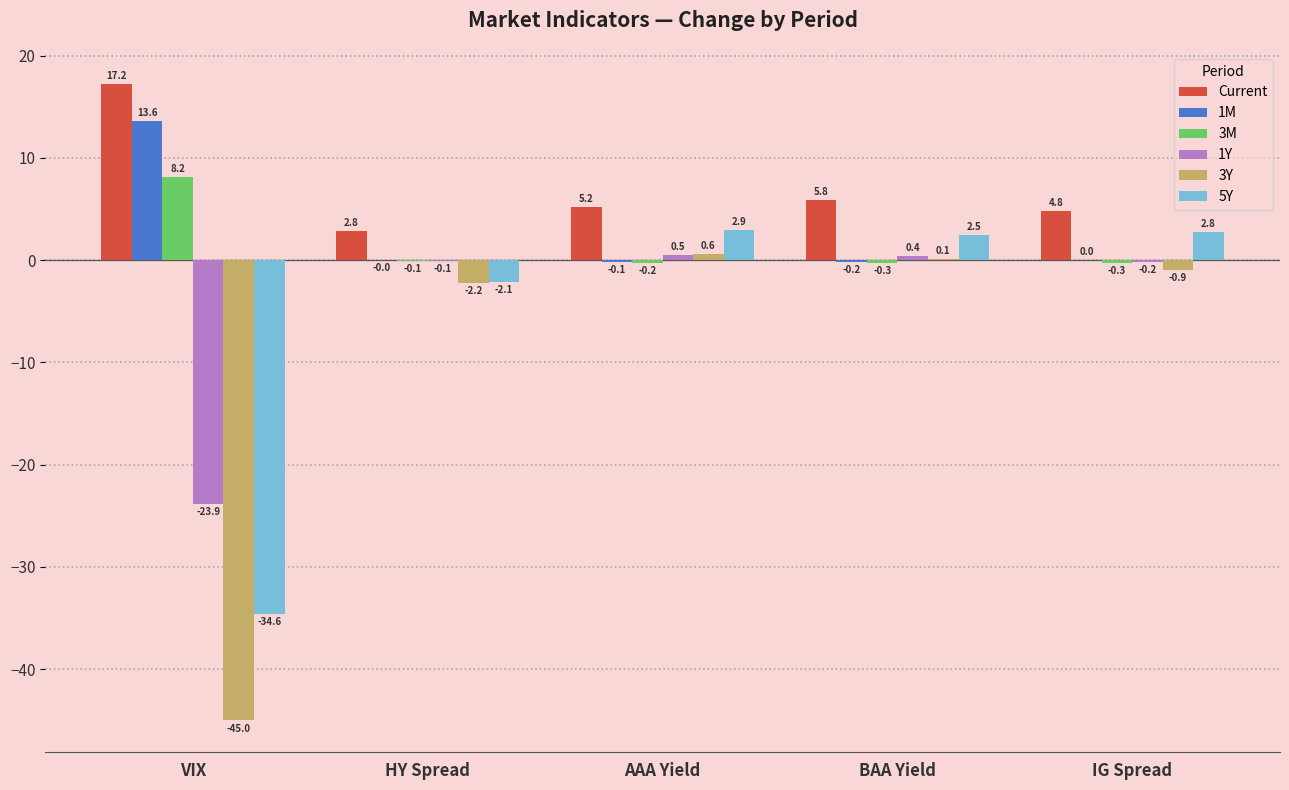

What is the sum of the 3Y values at BAA Yield and VIX?

-44.9